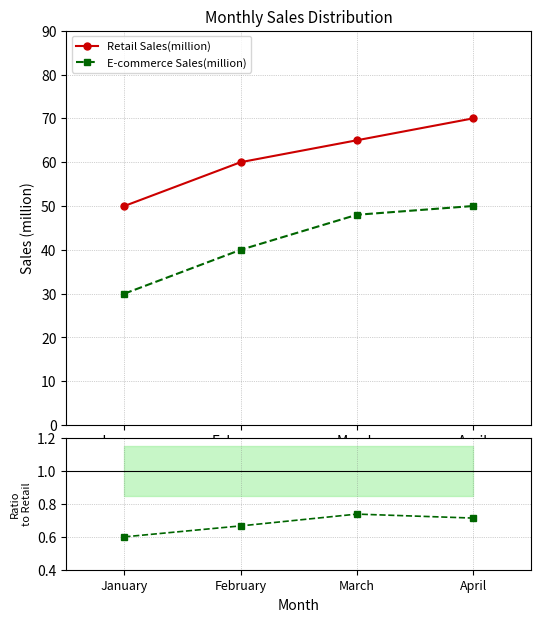

True or false: E-commerce Sales(million) has a value of 63.2 at March.

False